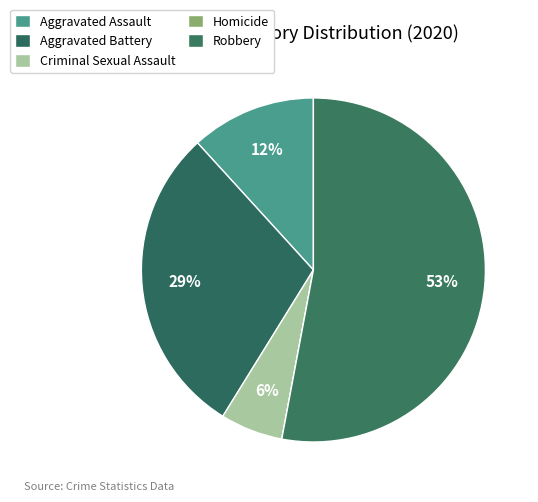

Approximately how many times larger is the value at Criminal Sexual Assault compared to Aggravated Assault?

0.5